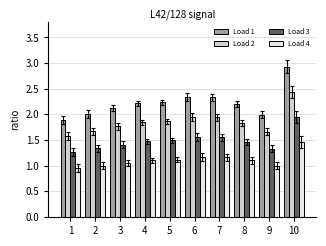

Which series has the largest range (max minus min)?

Load 1